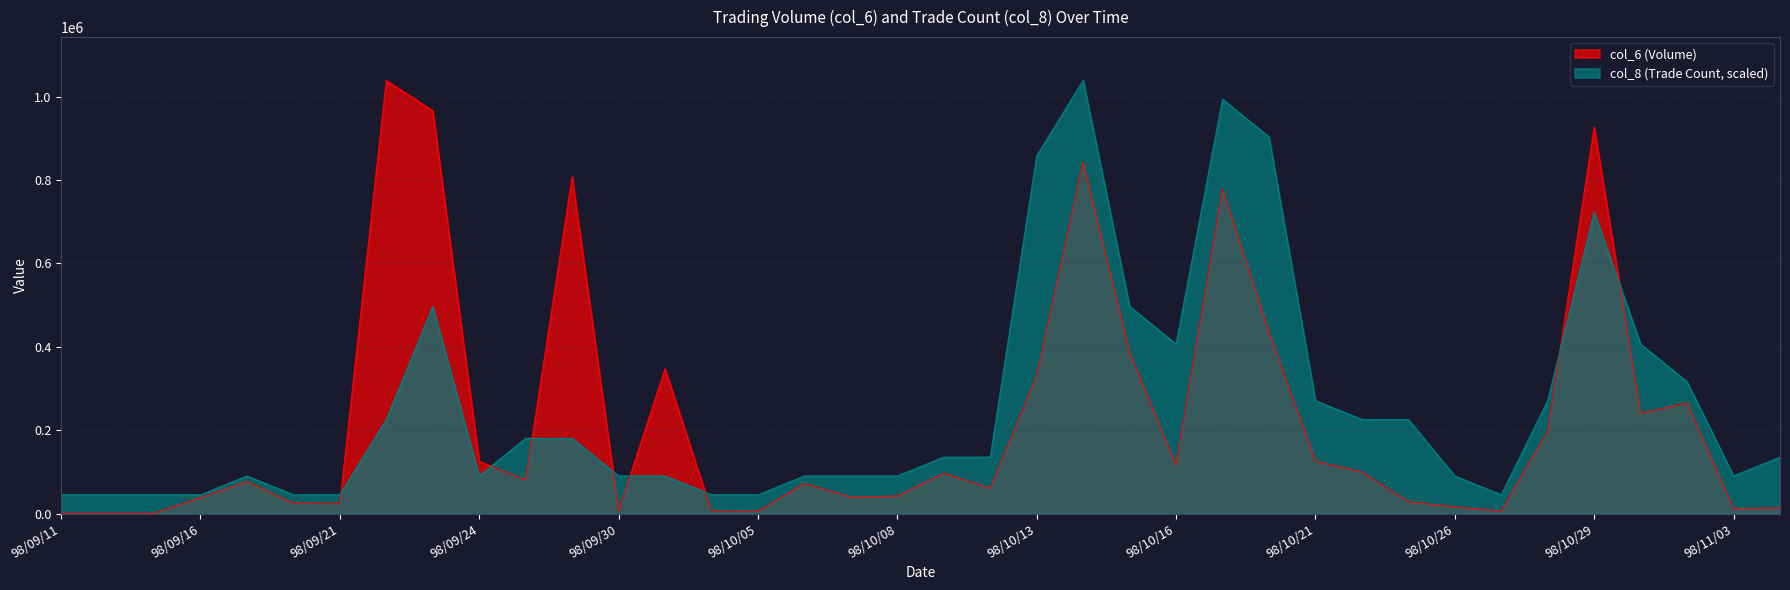

Reading left to right, transcribe all the data shown in this chart.

col_6: 1260.0	800.0	1340.0	38100.0	77100.0	25200.0	24000.0	1038570.0	965830.0	125050.0	80700.0	807500.0	6660.0	347250.0	5550.0	5600.0	72100.0	39800.0	42200.0	96900.0	60600.0	330850.0	842850.0	386860.0	116730.0	778210.0	435370.0	125890.0	99510.0	28710.0	16140.0	6300.0	198400.0	926780.0	240280.0	265380.0	12200.0	13600.0
col_8: 45155.2	45155.2	45155.2	45155.2	90310.4	45155.2	45155.2	225776.1	496707.4	90310.4	180620.9	180620.9	90310.4	90310.4	45155.2	45155.2	90310.4	90310.4	90310.4	135465.7	135465.7	857949.1	1038570.0	496707.4	406397.0	993414.8	903104.3	270931.3	225776.1	225776.1	90310.4	45155.2	270931.3	722483.5	406397.0	316086.5	90310.4	135465.7